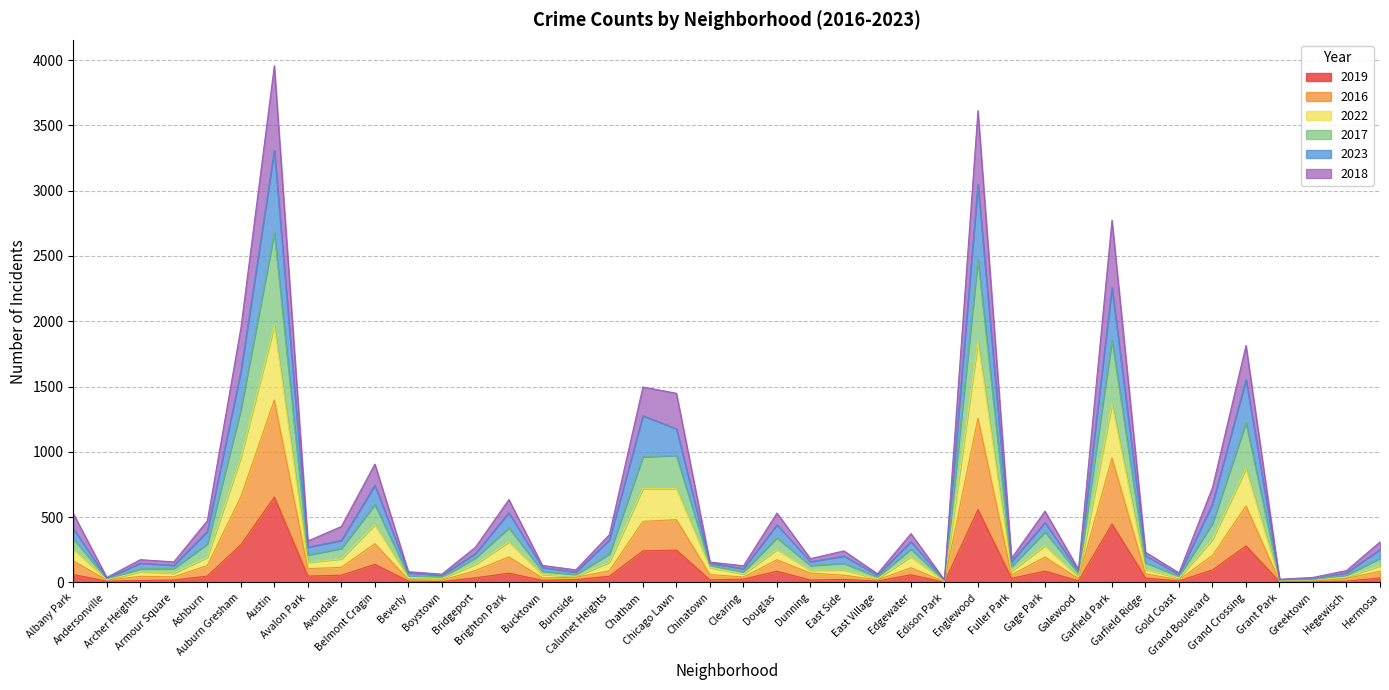

What is the highest value of the 2019 series?

654